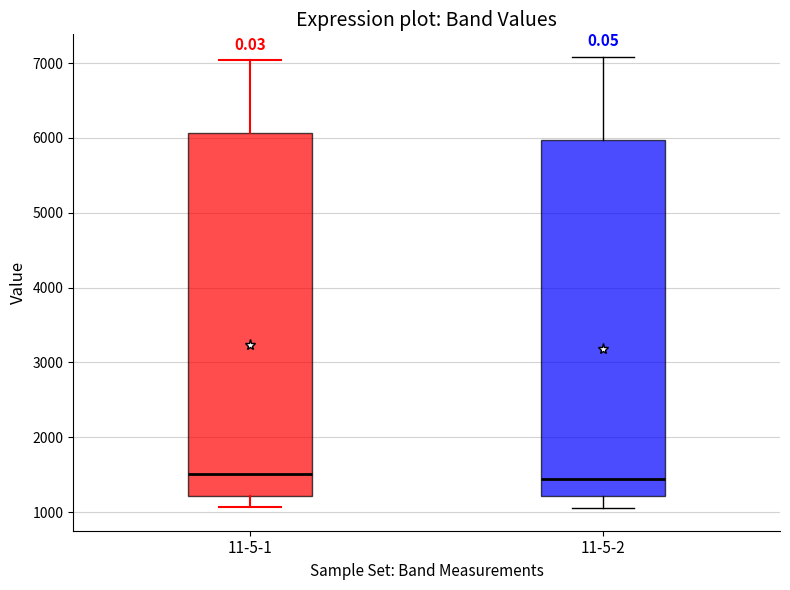

Reading left to right, read every box against the y-axis: the position of its median line, the range the box covers, and the ends of its whiskers. The values are not printed on the chart, so give them approximately, as read against the axis.

11-5-1: median 1500, box 1200 to 6100, whiskers 1100 to 7000
11-5-2: median 1400, box 1200 to 6000, whiskers 1100 to 7100